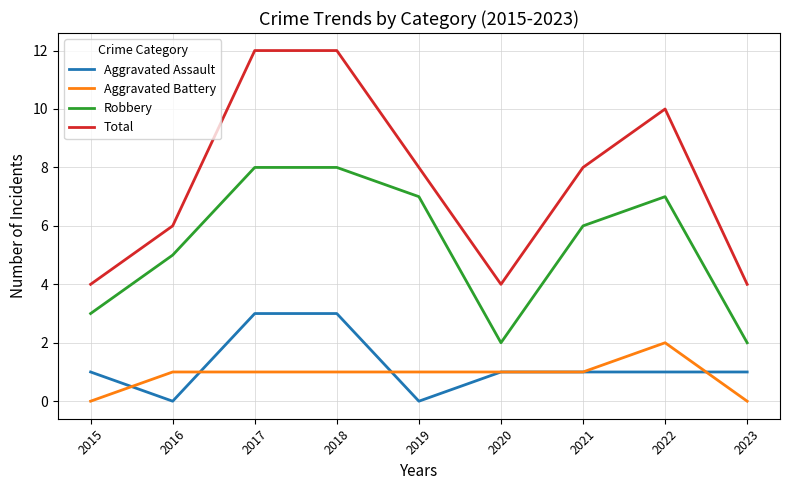

What is the sum of the Aggravated Battery values at 2019 and 2018?

2